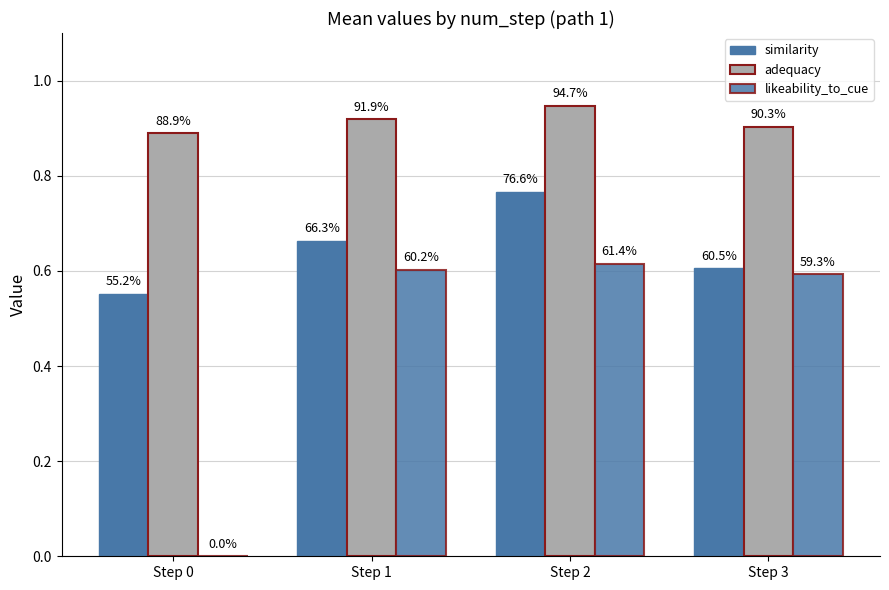

Reading left to right, what are all the values shown in this chart?

similarity: 0.6	0.7	0.8	0.6
adequacy: 0.9	0.9	0.9	0.9
likeability_to_cue: 0.0	0.6	0.6	0.6